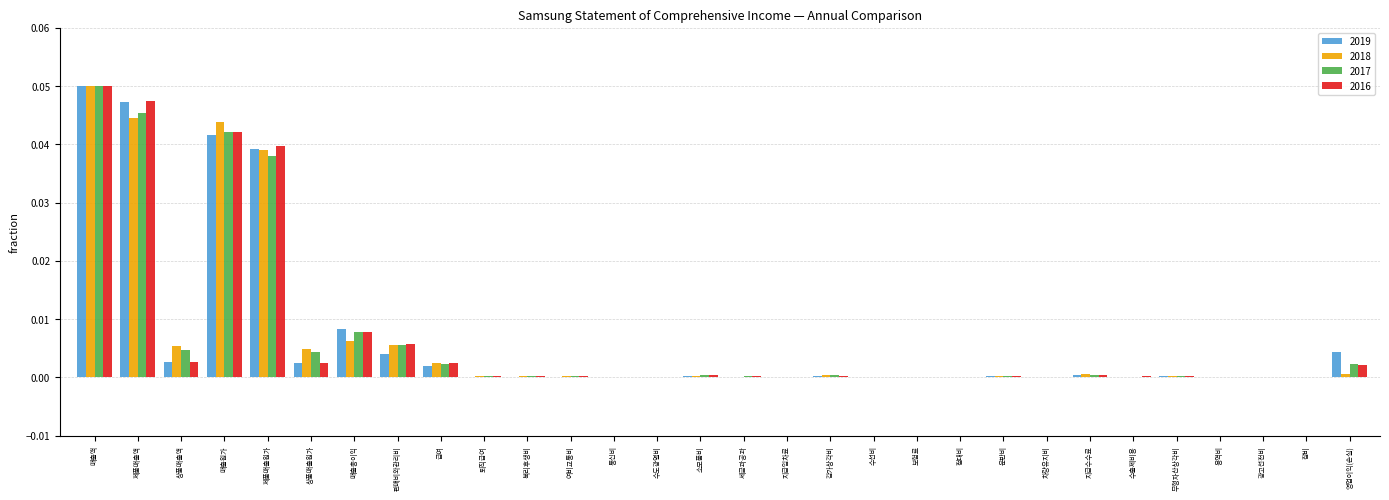

Is the value of 2019 at 제품매출원가 greater than the value of 2017 at 영업이익(손실)?

Yes